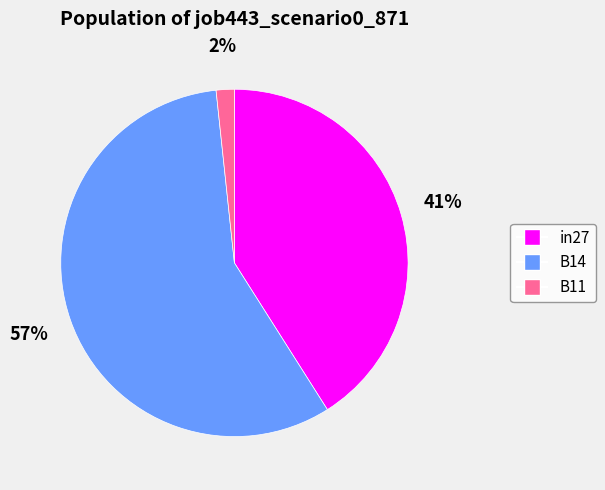

Which category accounts for the majority?

B14